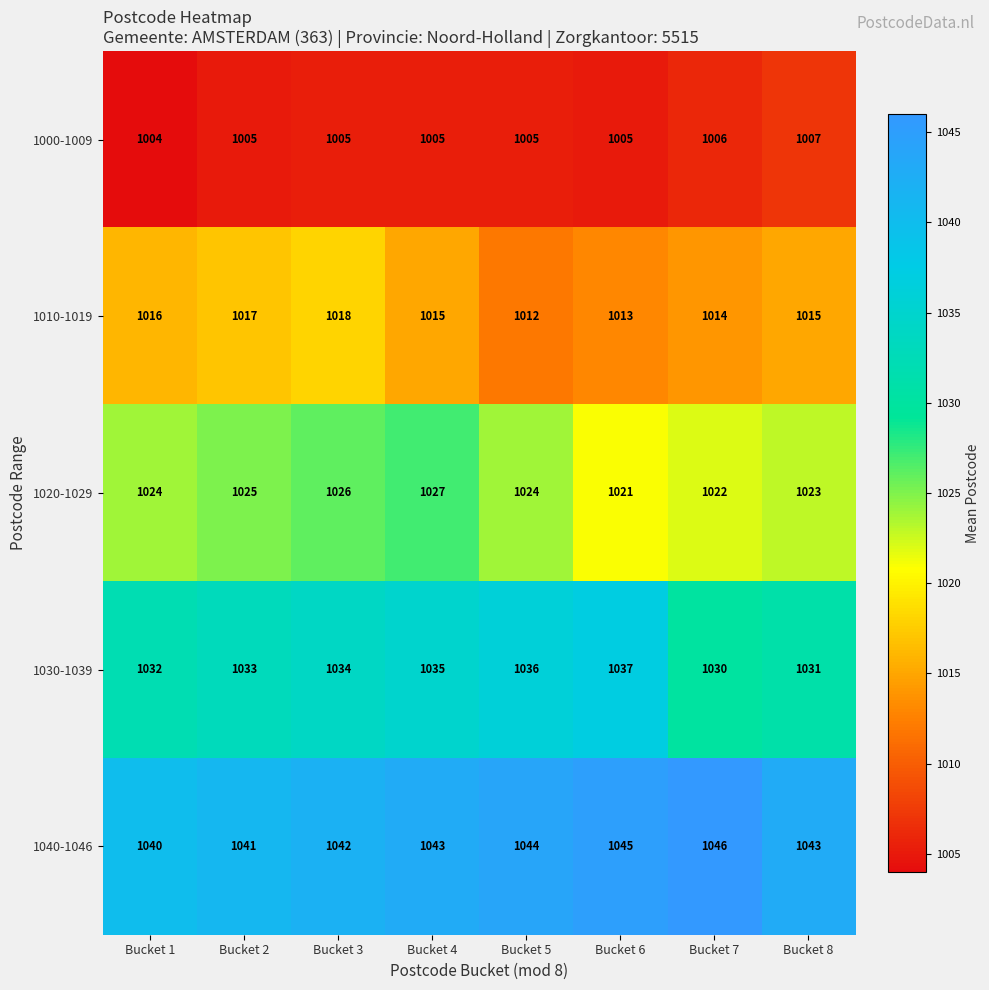

How many 1030-1039 values are between 1032 and 1036?

5